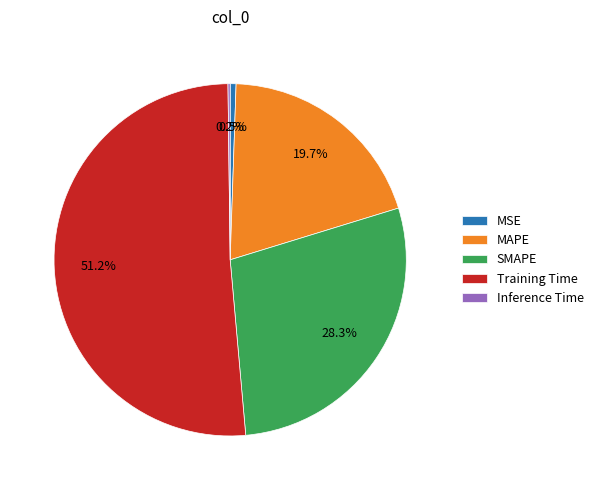

Is it true that SMAPE is 41% of the pie?

False